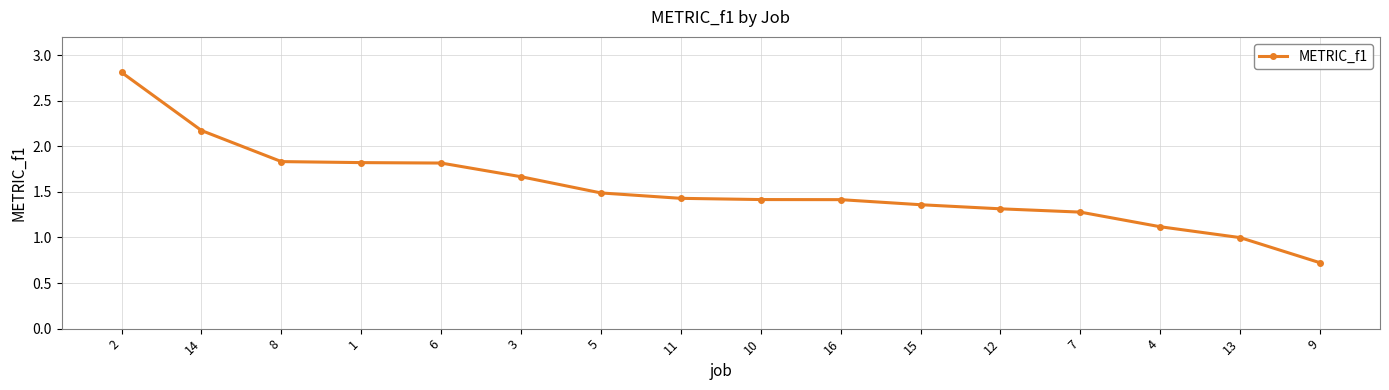

Approximately how many times larger is the value at 8 compared to 16?

1.3